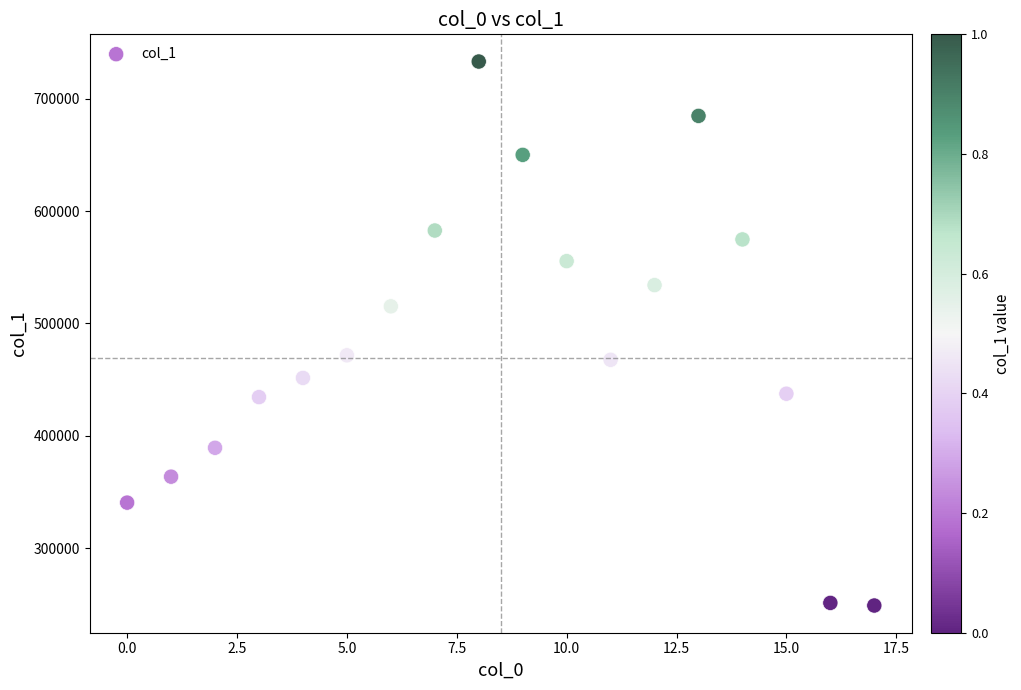

What is the range of Y values (max minus min)?

484547